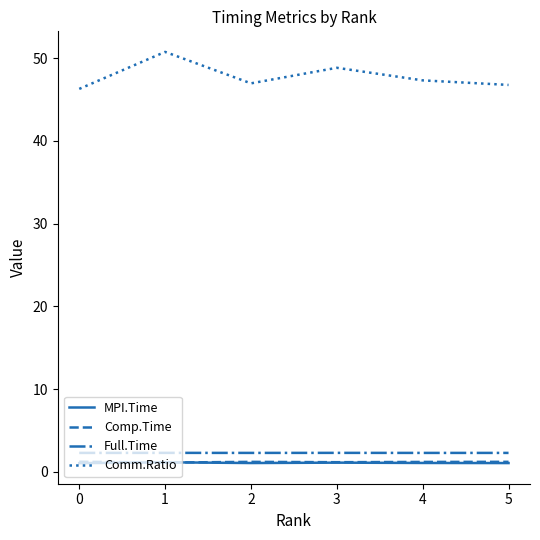

What is the average value of the Comp.Time series?

1.2